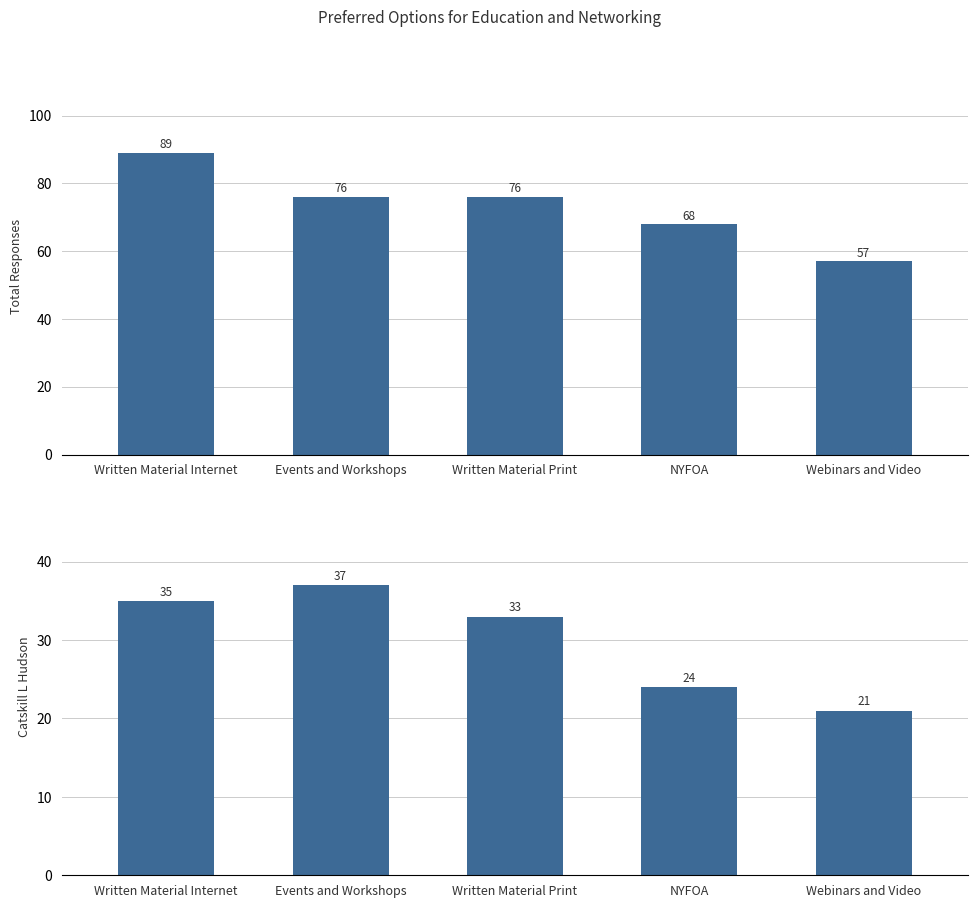

Where does the TOTAL series first go above 76?

Written Material Internet